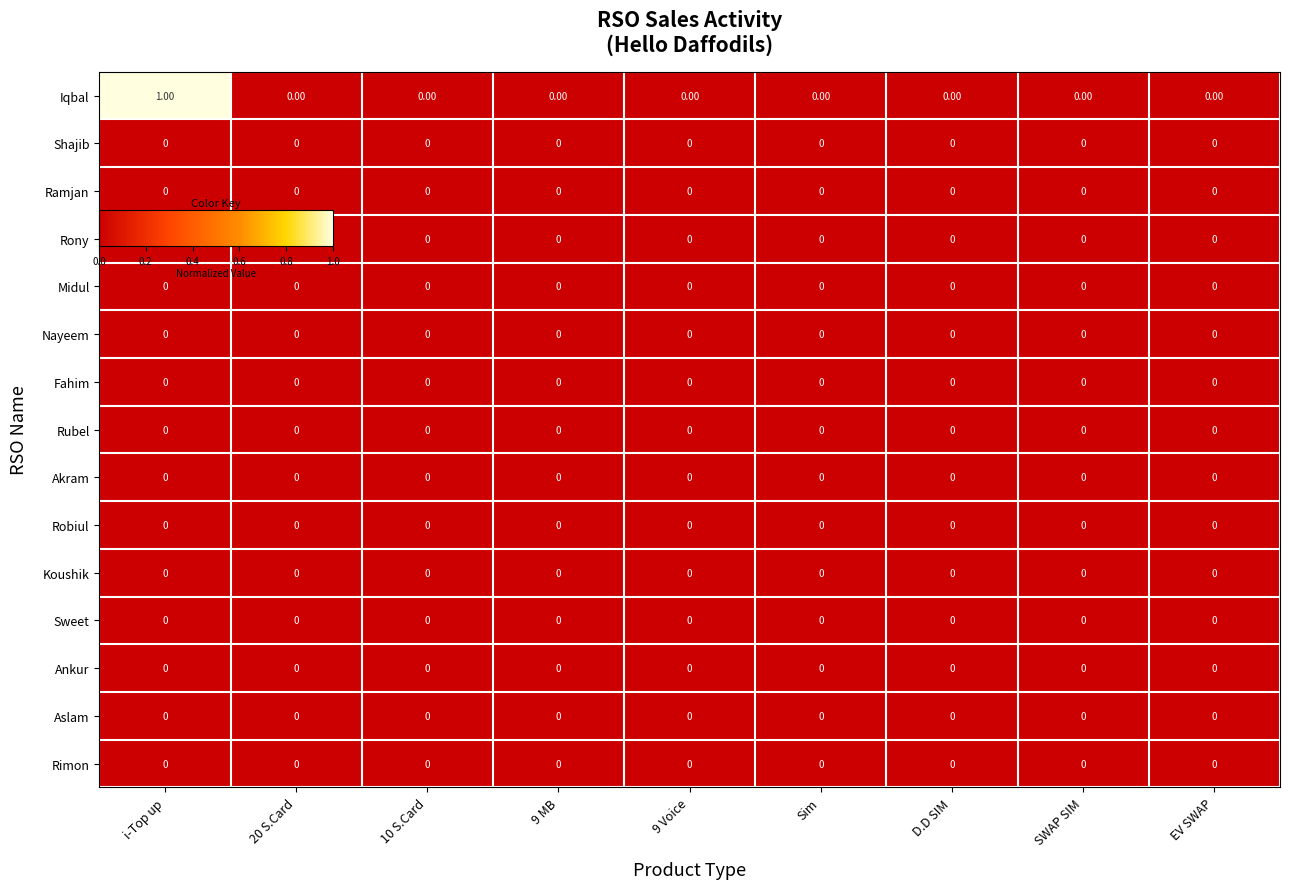

At which category does the chart reach its peak across all series?

i-Top up